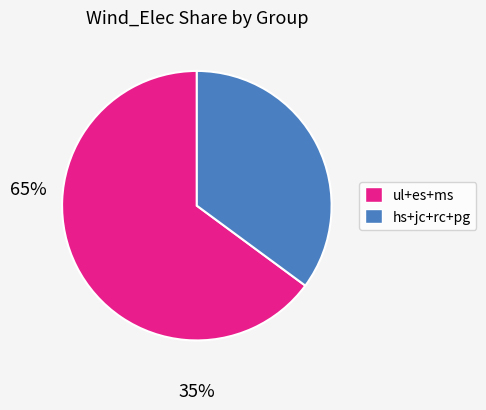

Is there a majority slice in this chart?

Yes